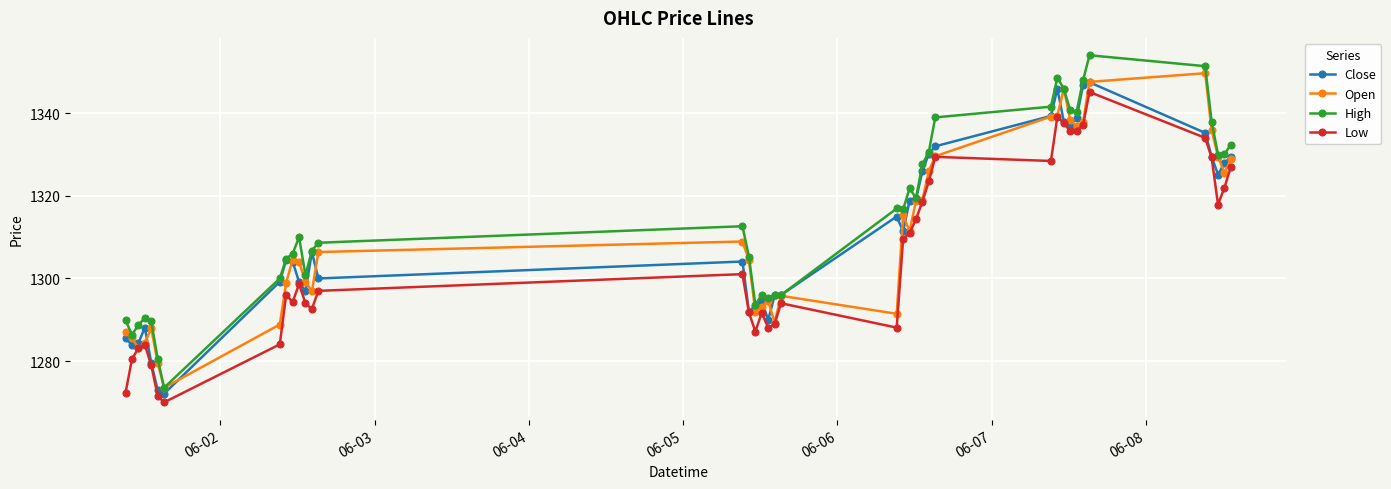

Which series has the largest range (max minus min)?

High